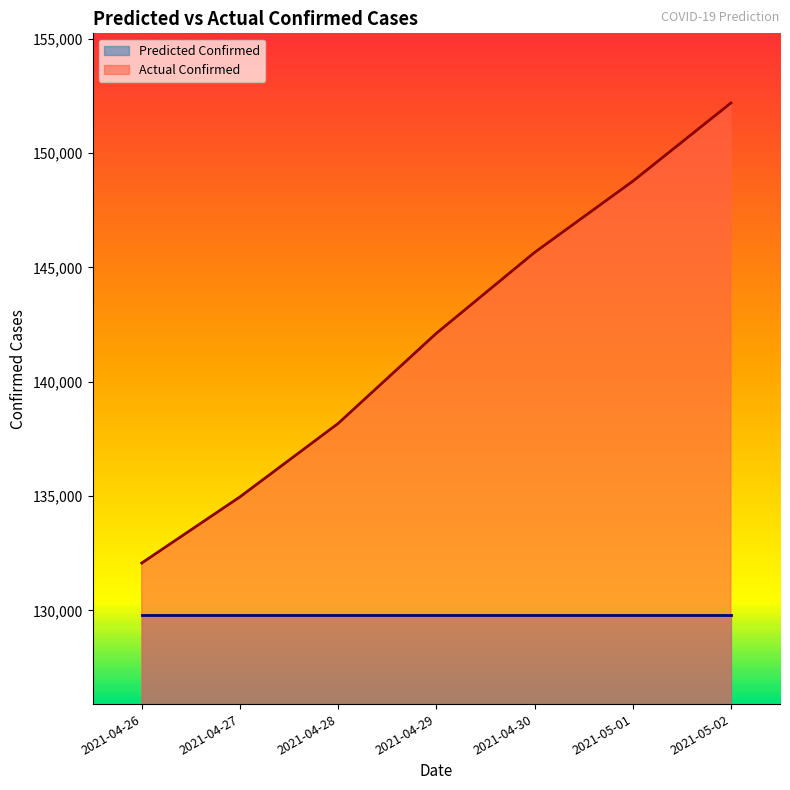

What is the difference between the second highest and minimum values?

16688